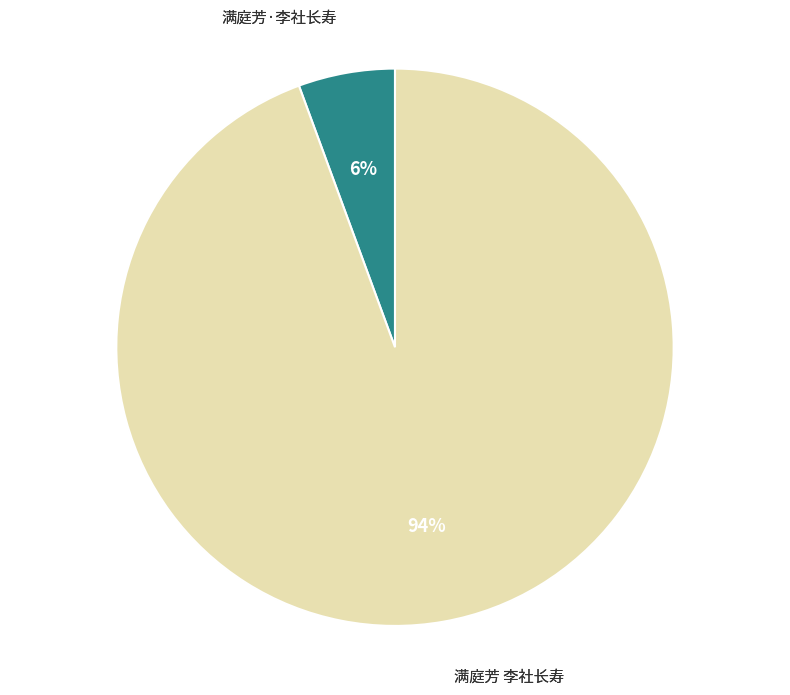

Does 满庭芳 李社长寿 account for over 50% of the chart?

Yes